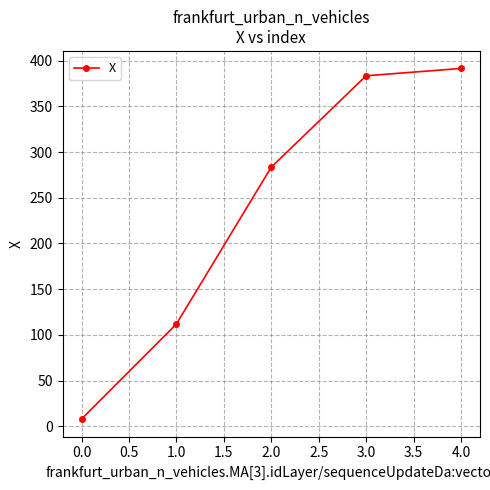

Approximately how many times larger is the value at 2.0 compared to 3.0?

0.7